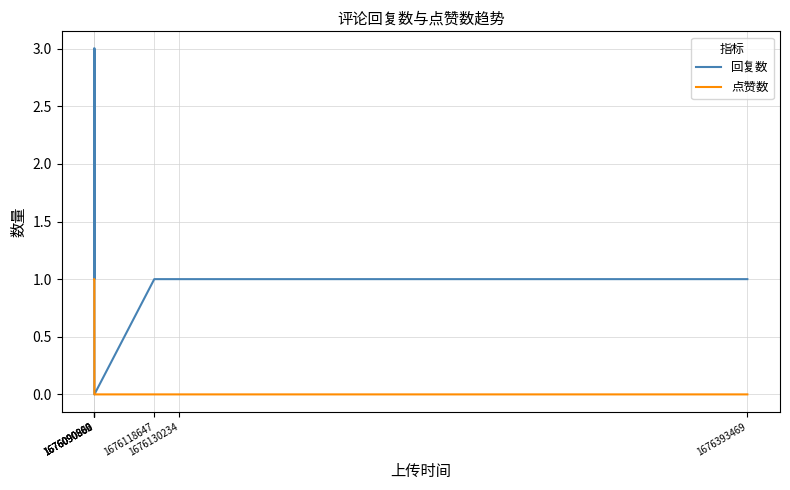

What are all the series names shown in the legend?

回复数, 点赞数